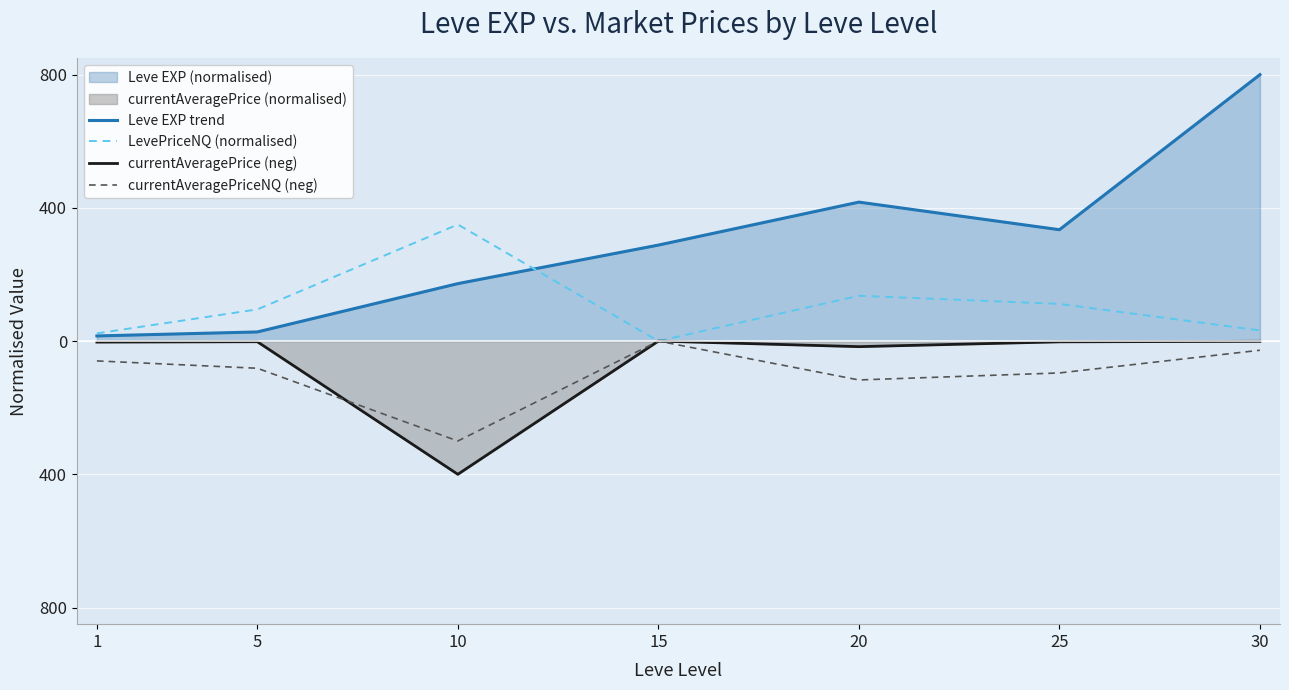

How many lines are shown in the chart?

4